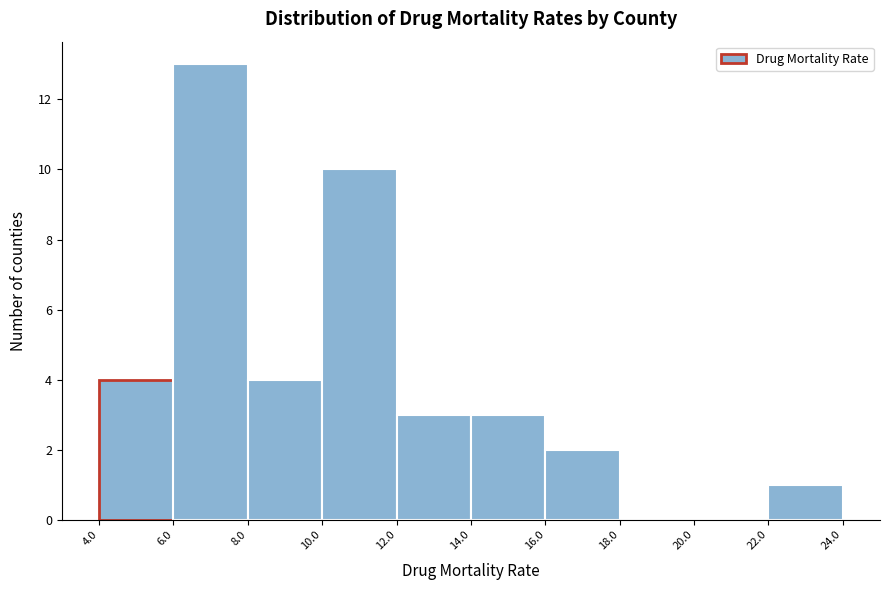

Reading left to right, transcribe this chart: for each bar, give the range it covers on the x-axis and its height. The values are not printed on the chart, so give them approximately, as read against the axis.

4.0 to 6.0: 4
6.0 to 8.0: 13
8.0 to 10.0: 4
10.0 to 12.0: 10
12.0 to 14.0: 3
14.0 to 16.0: 3
16.0 to 18.0: 2
18.0 to 20.0: 0
20.0 to 22.0: 0
22.0 to 24.0: 1